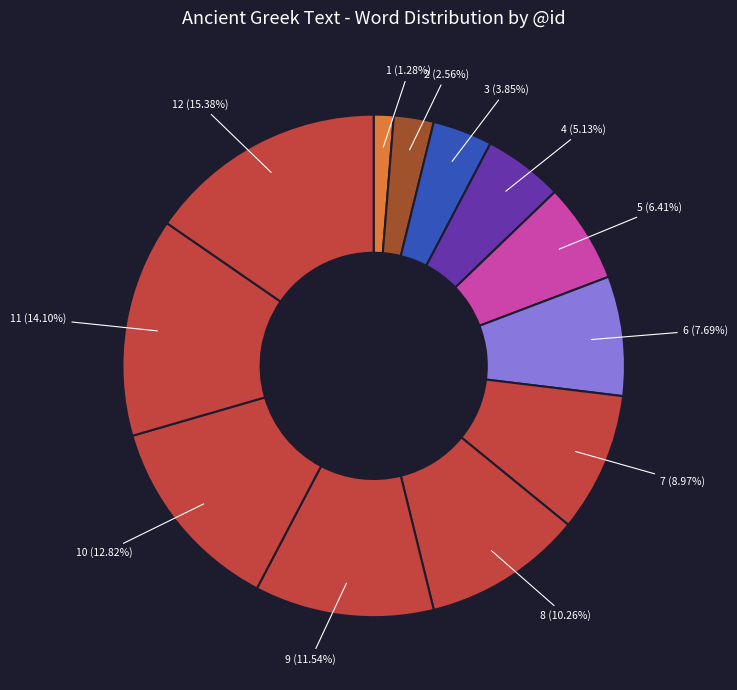

How many slices are in this pie chart?

12